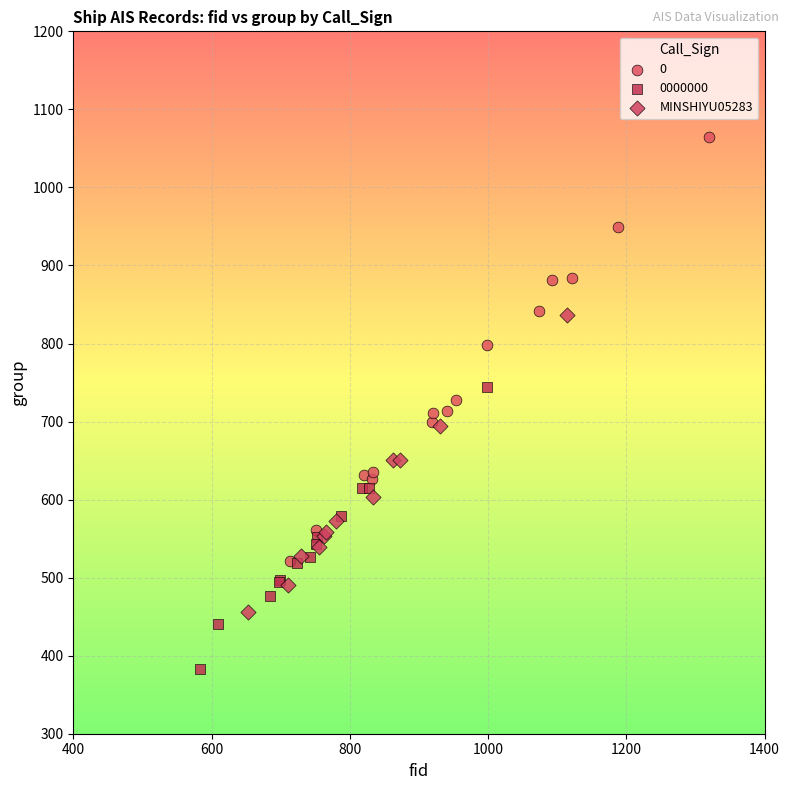

Which series contains the lowest Y value?

0000000